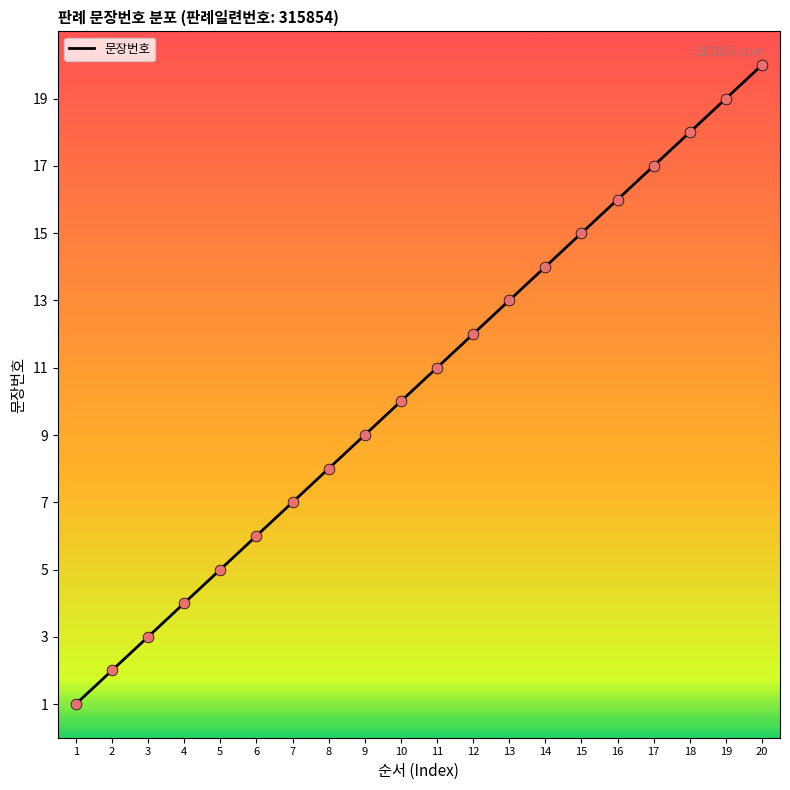

What is the ratio of the value at 18 to the value at 10?

1.8